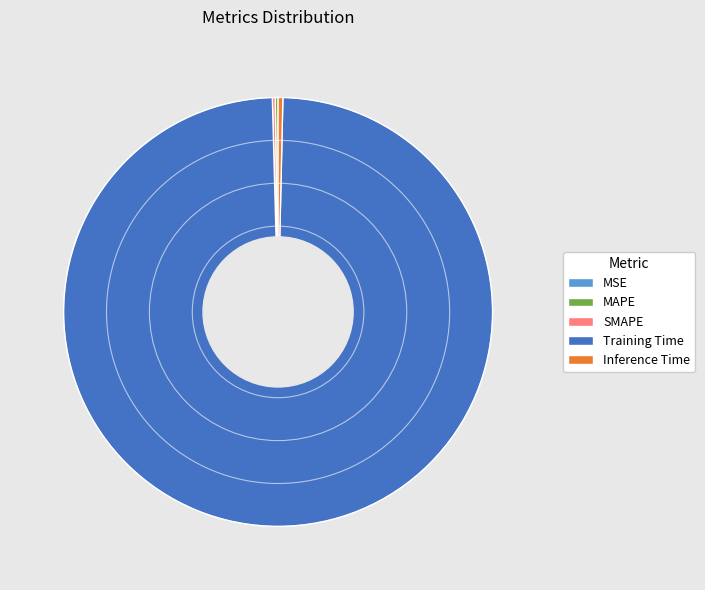

Combined, do Training Time and Inference Time account for over 50%?

Yes